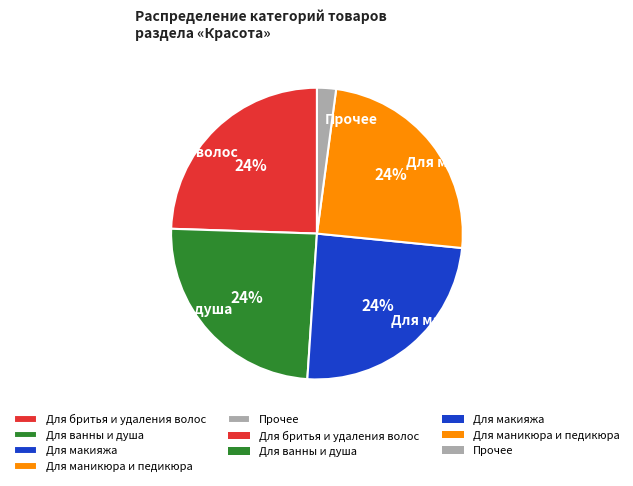

What is the ratio of the value at Для маникюра и педикюра to the value at Для ванны и душа?

1.0